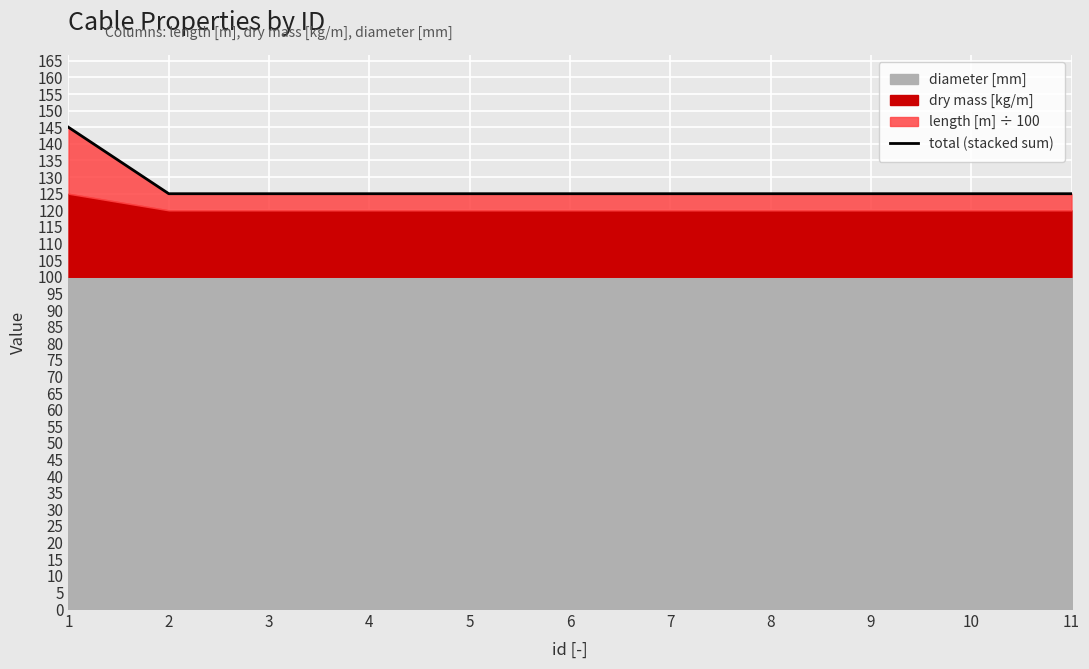

Reading left to right, what are all the values shown in this chart?

145	125	125	125	125	125	125	125	125	125	125